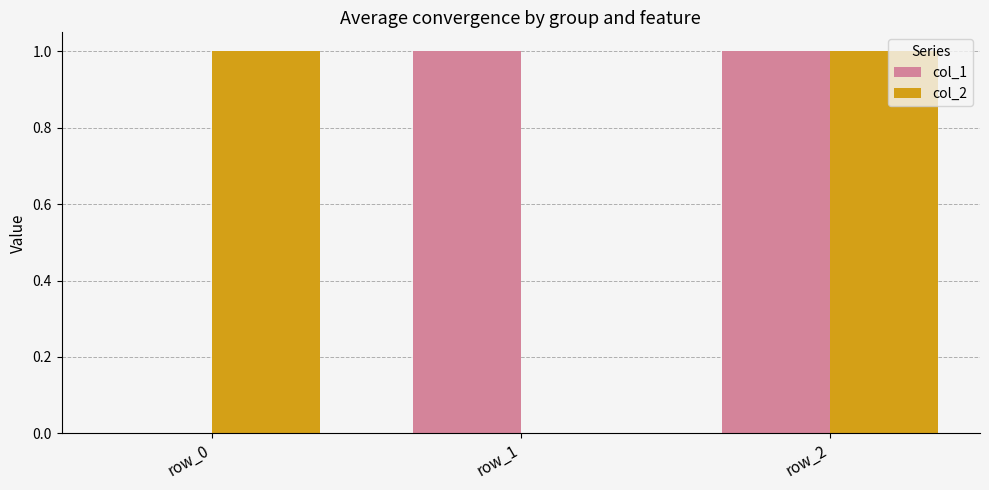

At which category is the sum across all series the highest?

row_2